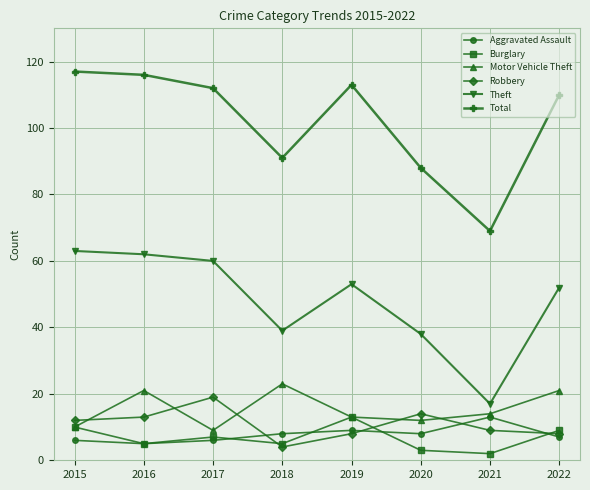

Where is the first local maximum for Robbery?

2017